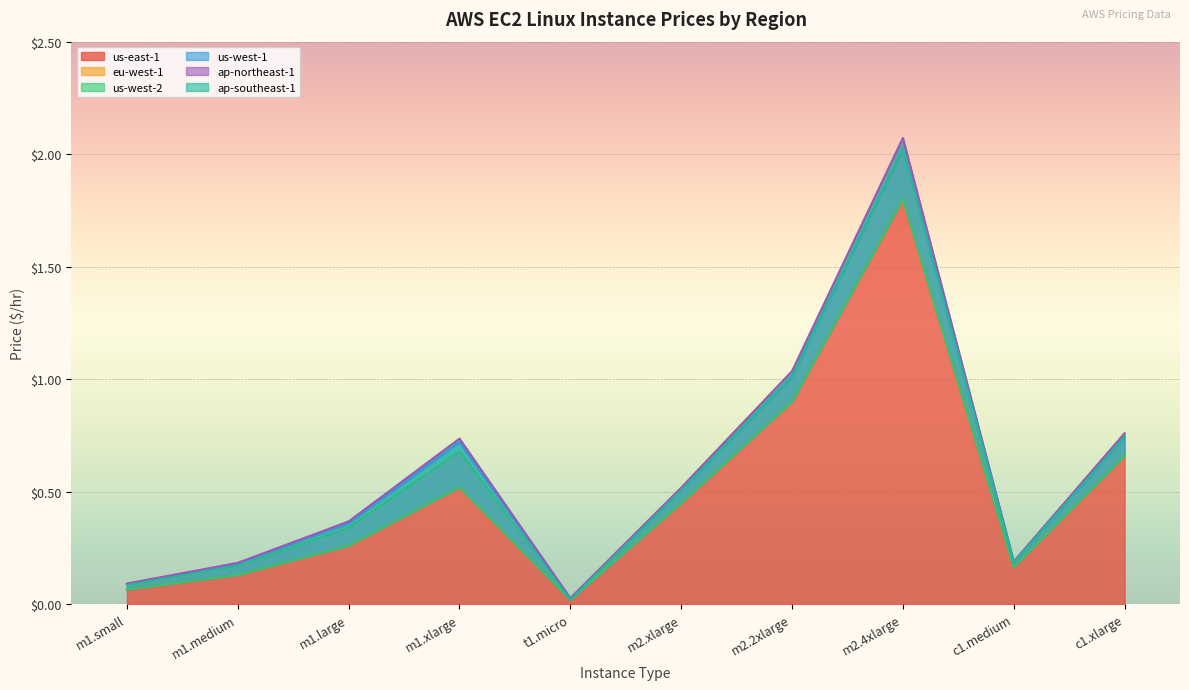

Reading left to right, transcribe all the data shown in this chart.

us-east-1: 0.1	0.1	0.3	0.5	0.0	0.5	0.9	1.8	0.2	0.7
eu-west-1: 0.1	0.2	0.3	0.7	0.0	0.5	1.0	2.0	0.2	0.7
us-west-2: 0.1	0.1	0.3	0.5	0.0	0.5	0.9	1.8	0.2	0.7
us-west-1: 0.1	0.2	0.4	0.7	0.0	0.5	1.0	2.0	0.2	0.7
ap-northeast-1: 0.1	0.2	0.4	0.7	0.0	0.5	1.0	2.1	0.2	0.8
ap-southeast-1: 0.1	0.2	0.3	0.7	0.0	0.5	1.0	2.0	0.2	0.7